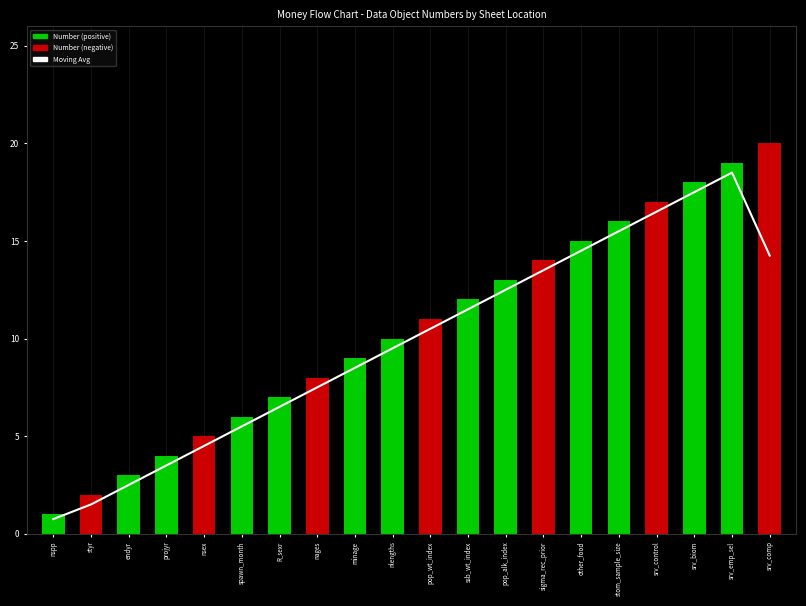

What is the minimum value shown in the chart?

0.8